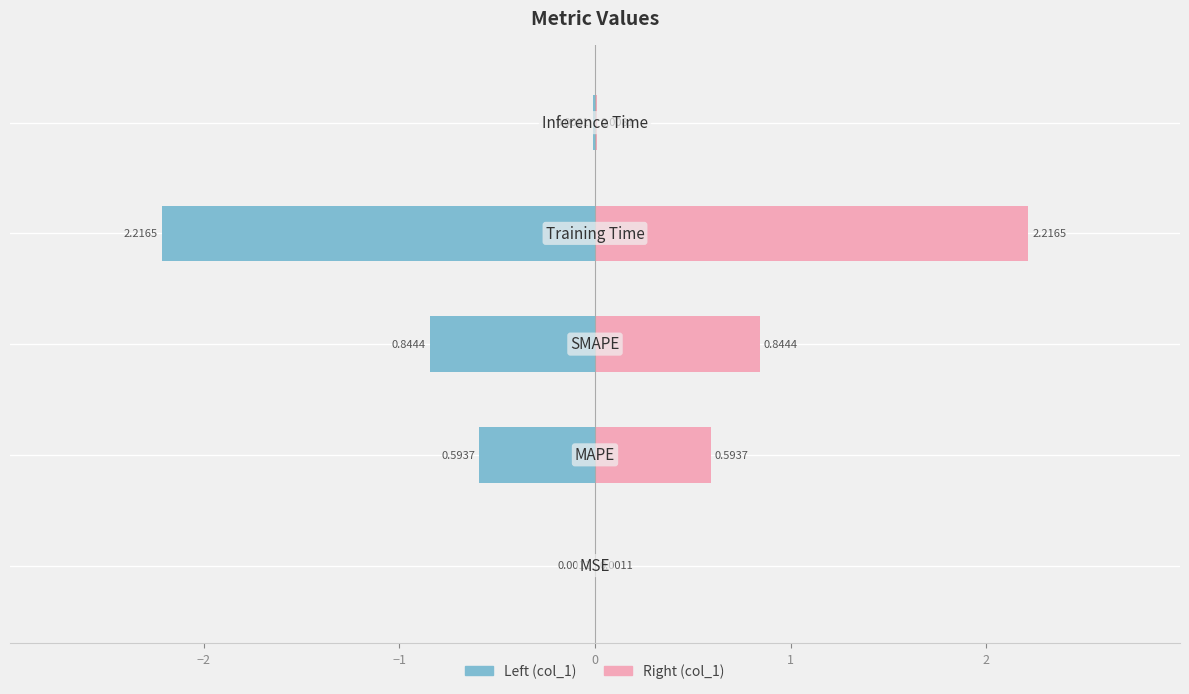

What is the maximum value shown in the chart?

2.2